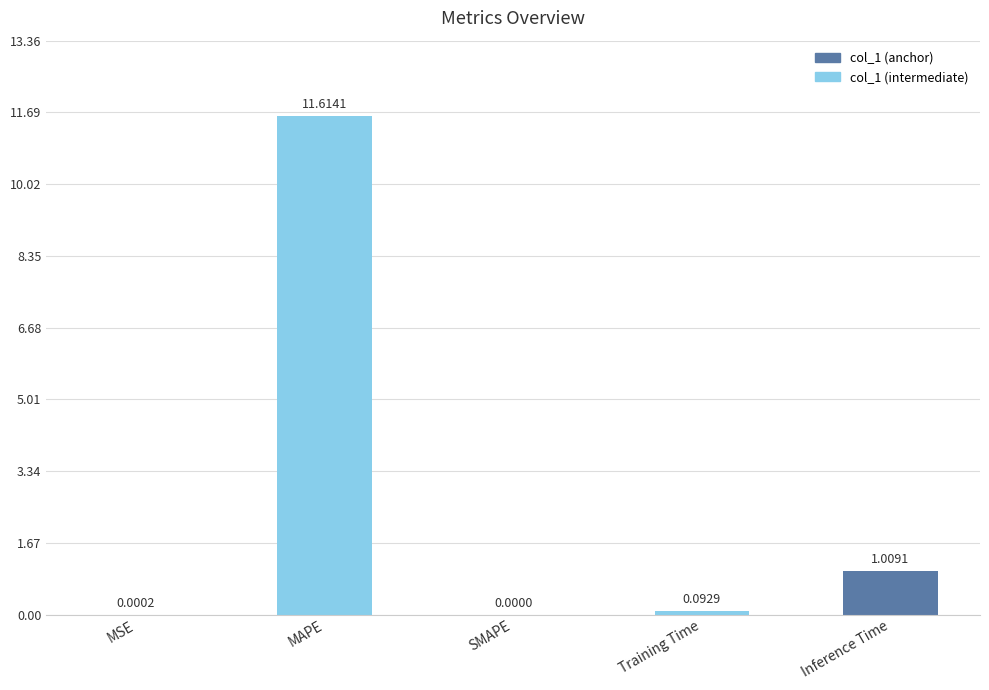

What is the change in value from MSE to MAPE?

+11.6